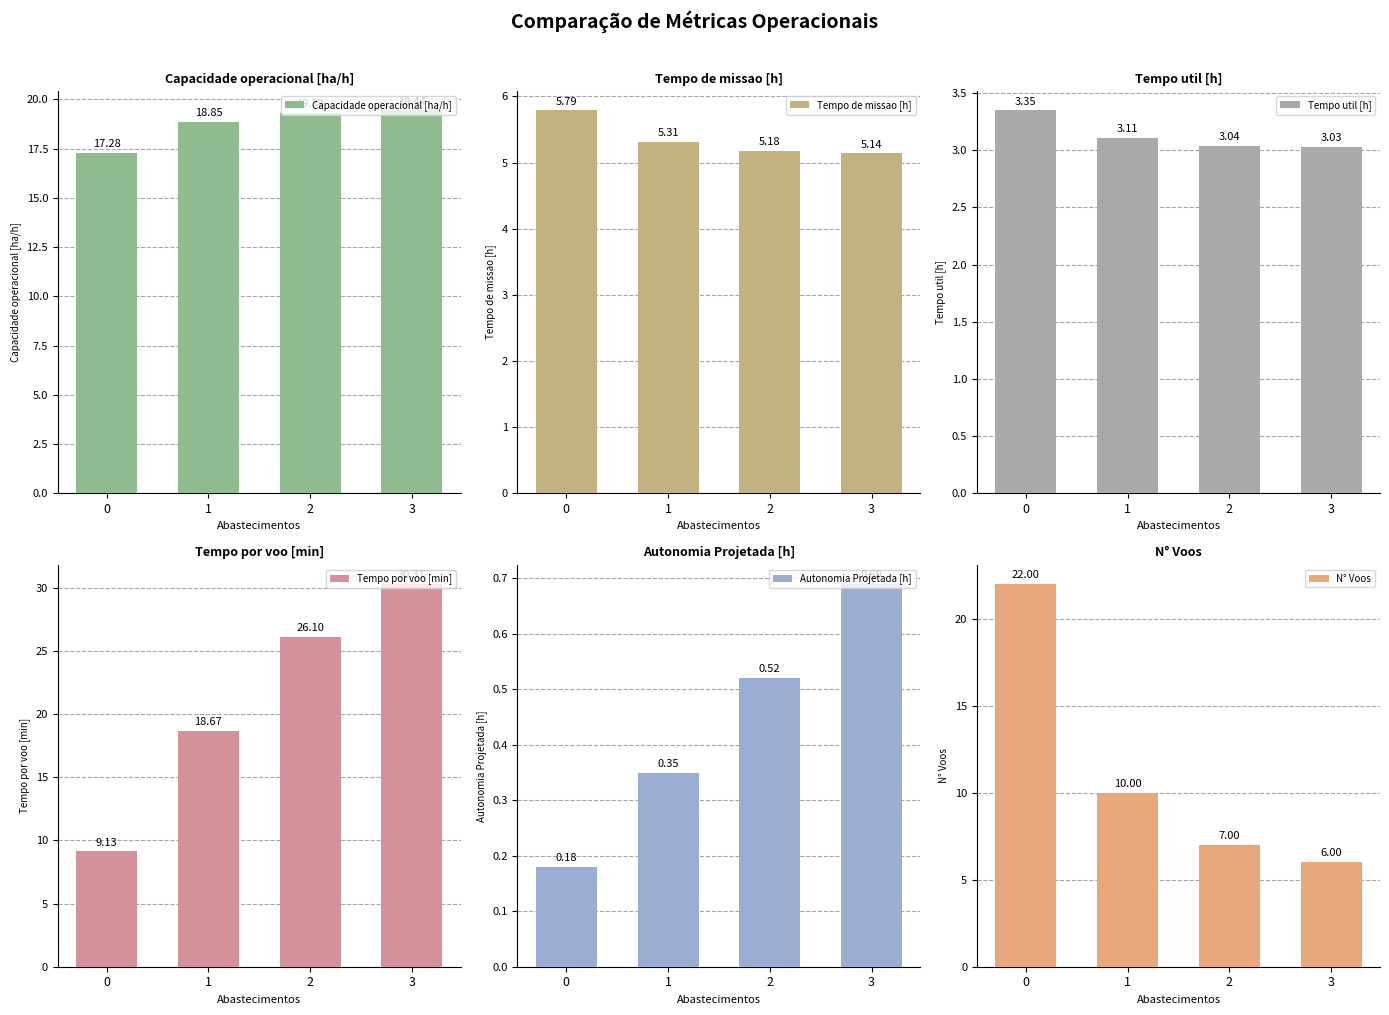

The value of Capacidade operacional [ha/h] at 3 is 19.4. True or false?

True